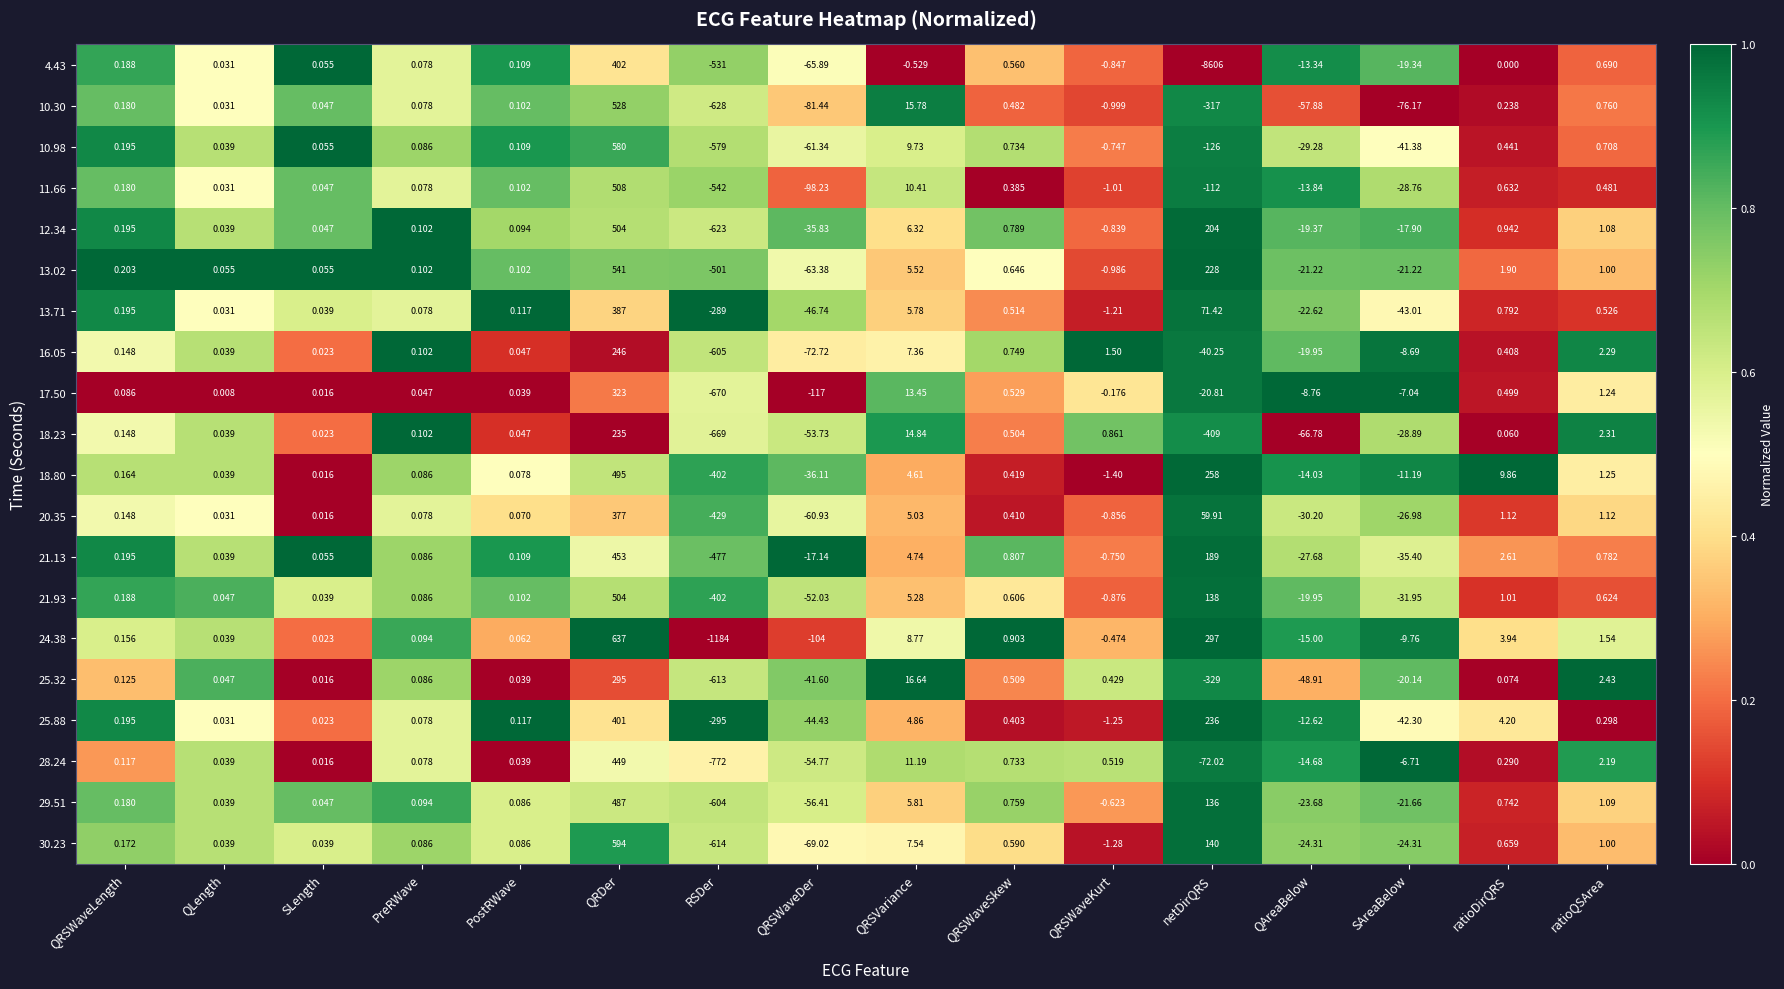

Which series has the widest spread of values?

4.43